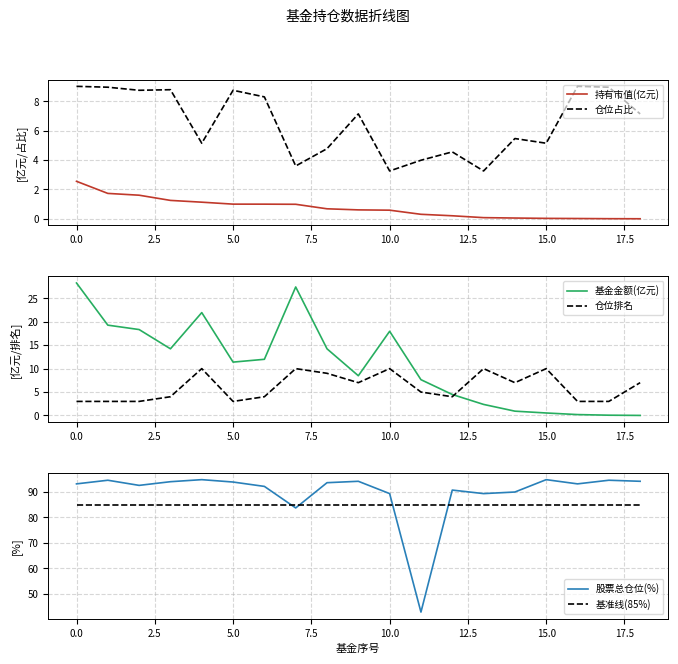

How many times do 仓位排名 and 基金金额(亿元) cross each other?

1